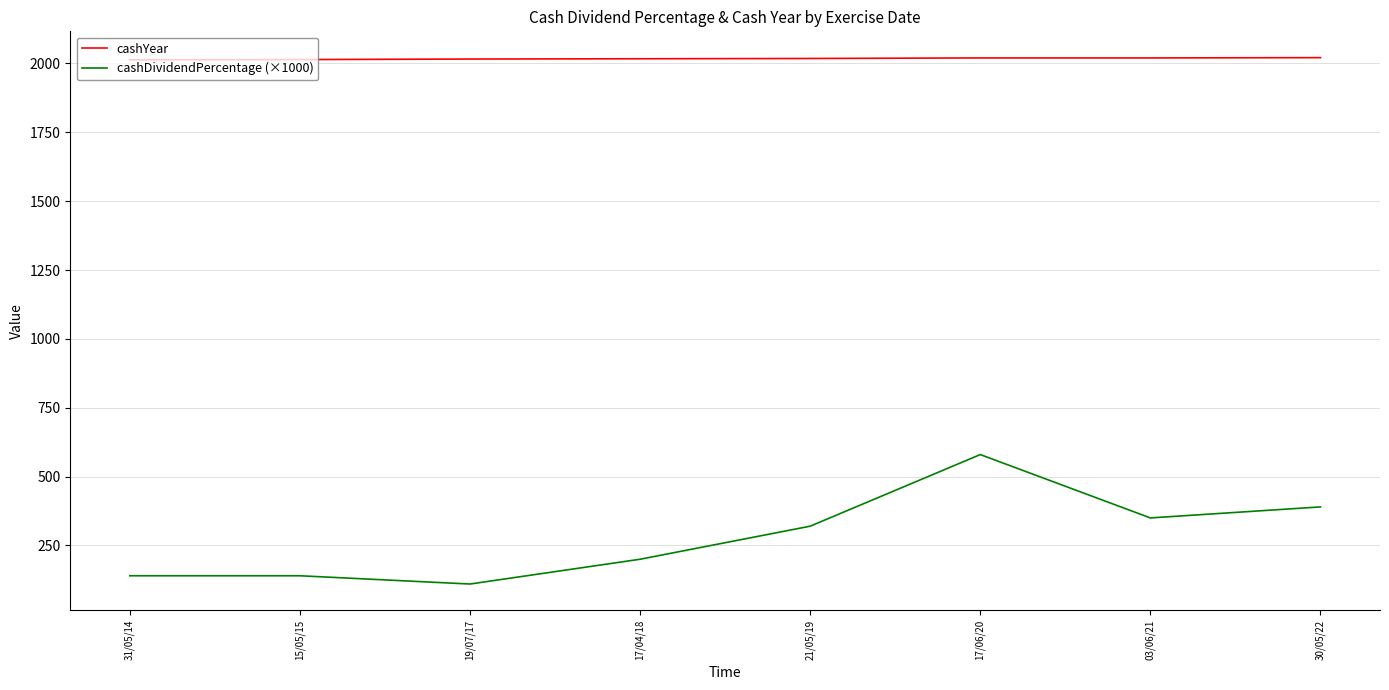

Does the chart display data point markers on the line(s)?

No